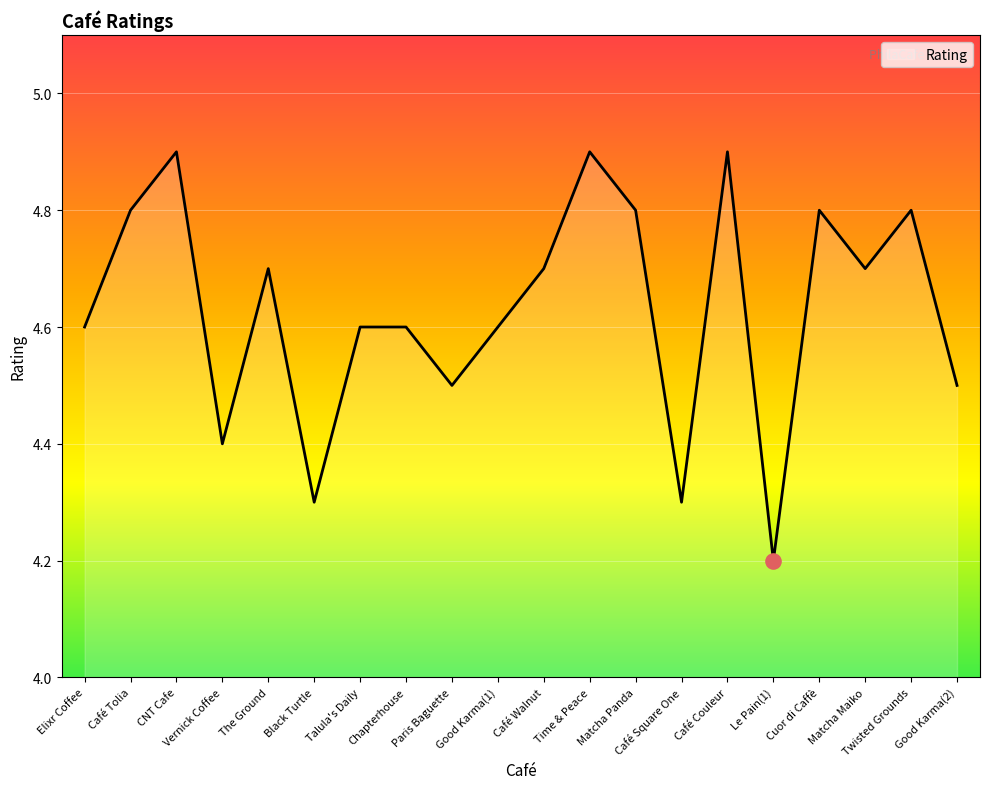

Between Black Turtle and Time & Peace, which is larger?

Time & Peace